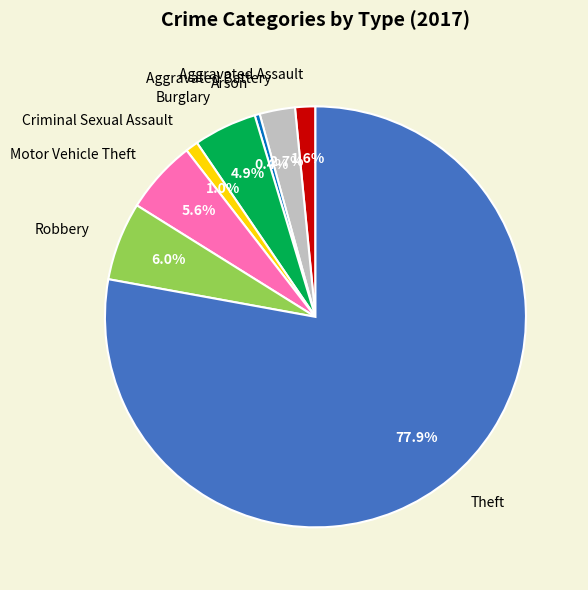

What is the majority slice?

Theft